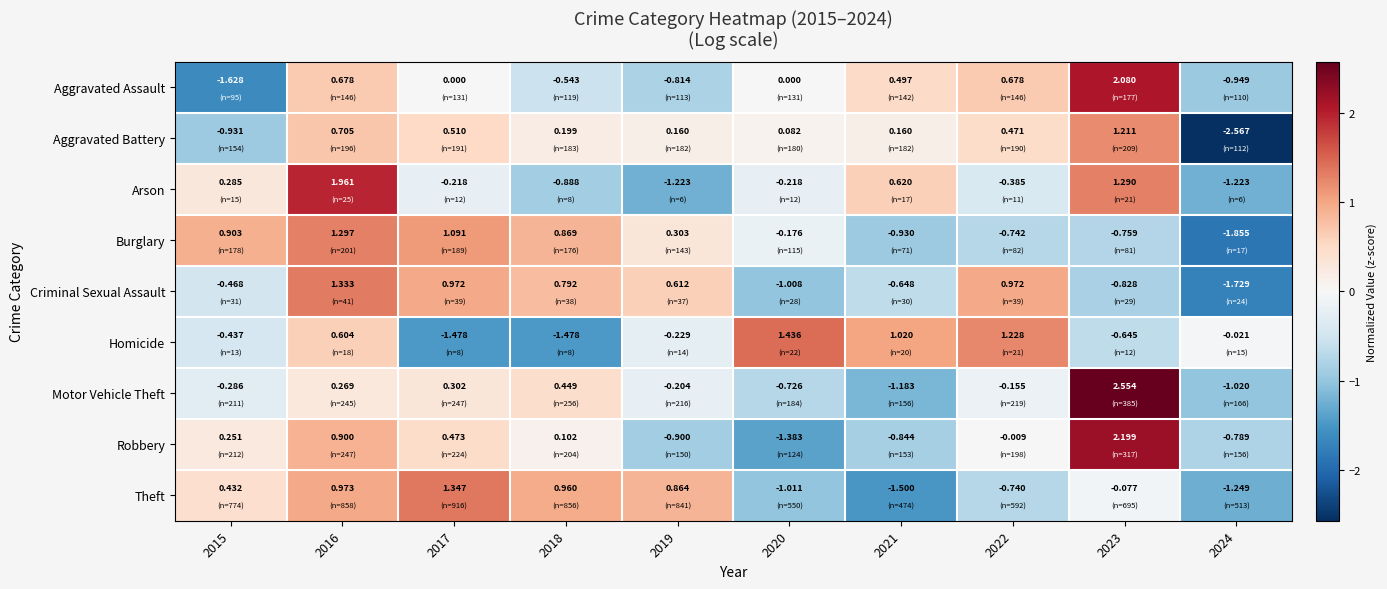

List the series in order of their peak value, lowest first.

Aggravated Battery, Burglary, Criminal Sexual Assault, Theft, Homicide, Arson, Aggravated Assault, Robbery, Motor Vehicle Theft